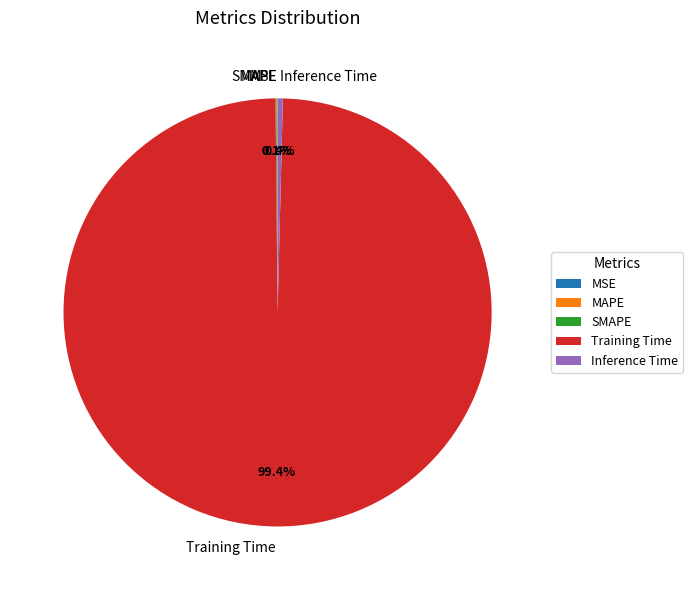

Is Training Time the majority of the pie?

Yes